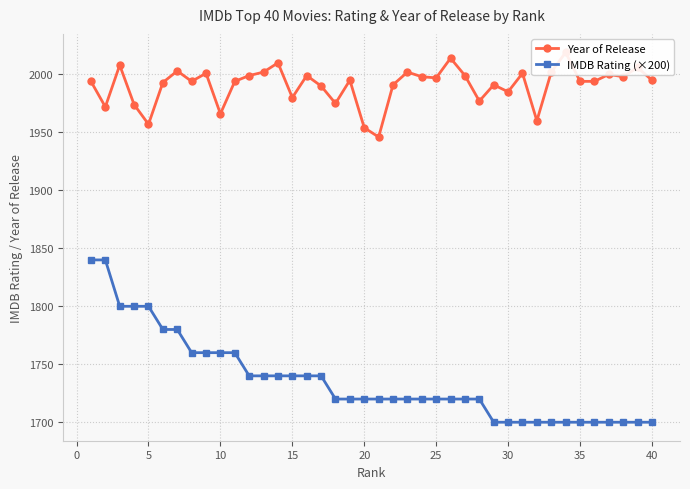

What is the maximum value for IMDB Rating (×200)?

1840.0